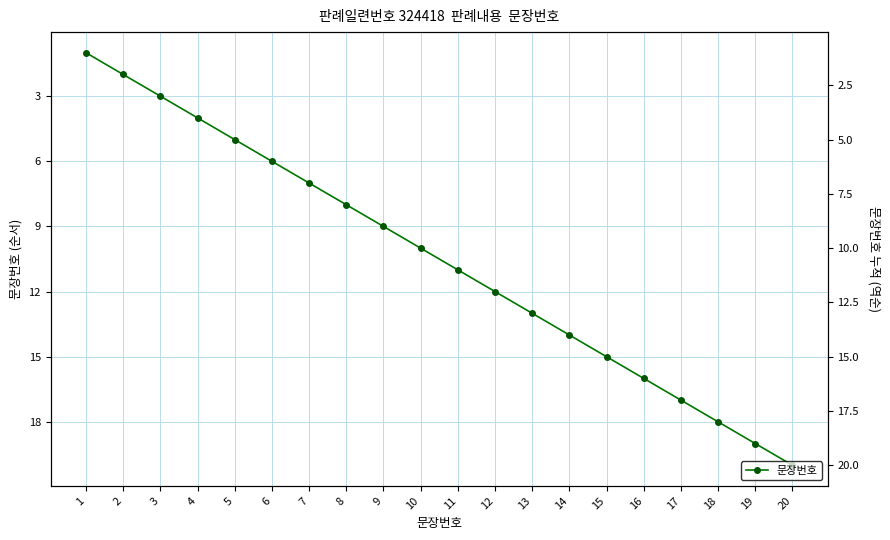

Rank the categories by value from lowest to highest.

1, 2, 3, 4, 5, 6, 7, 8, 9, 10, 11, 12, 13, 14, 15, 16, 17, 18, 19, 20